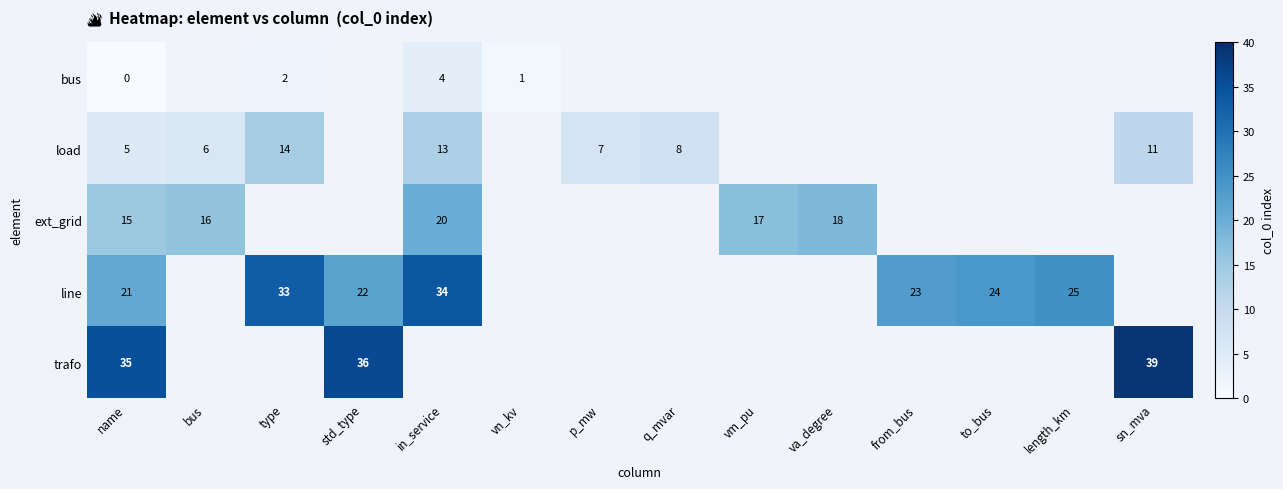

What is the sum of the line values at length_km and to_bus?

49